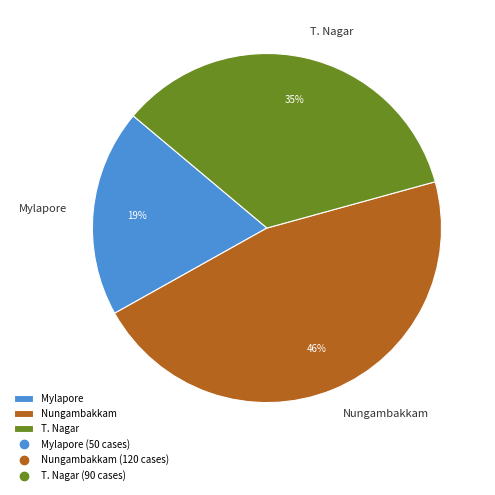

How many slices are in this pie chart?

3